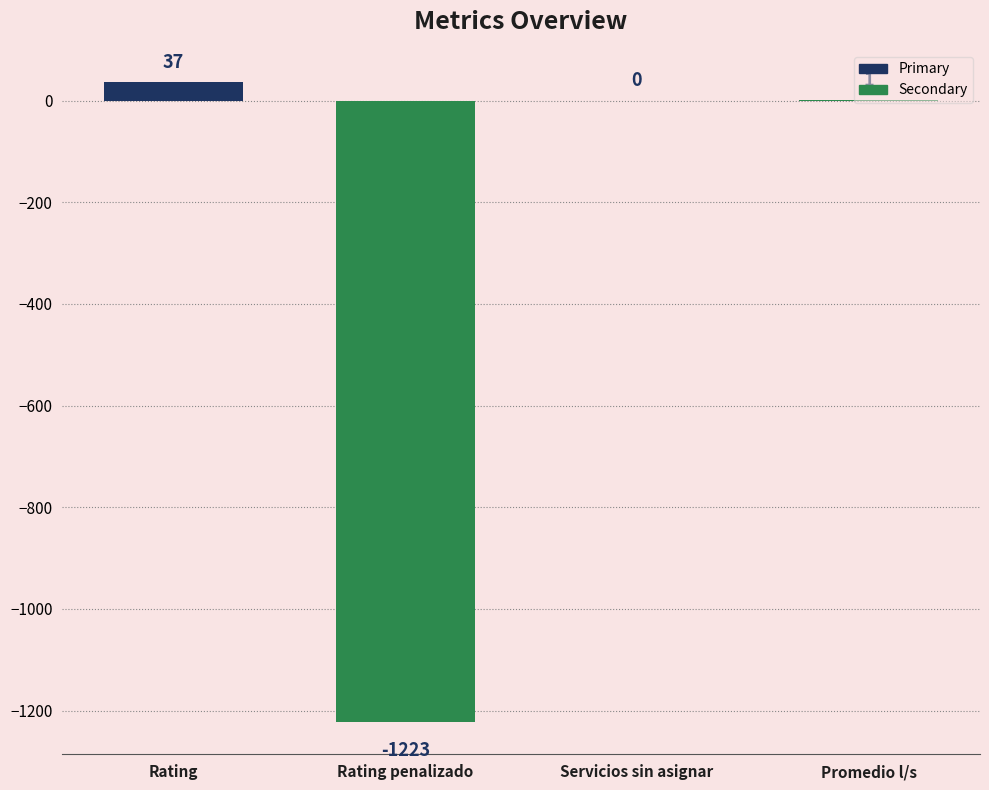

What value does the data have at Rating penalizado, to the nearest 100?

-1200